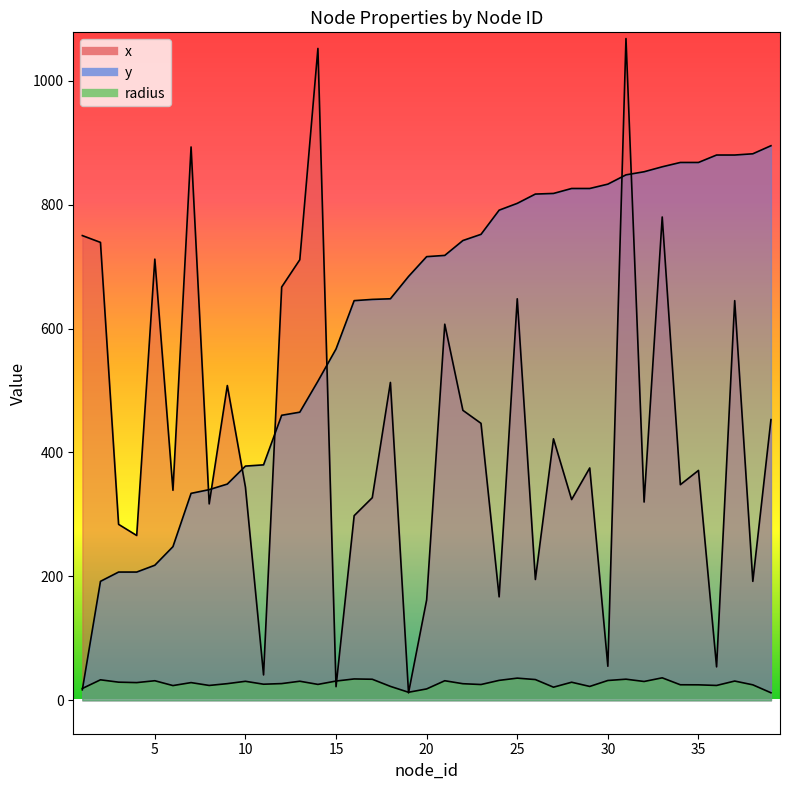

Where is radius nearest to the value 24?

8